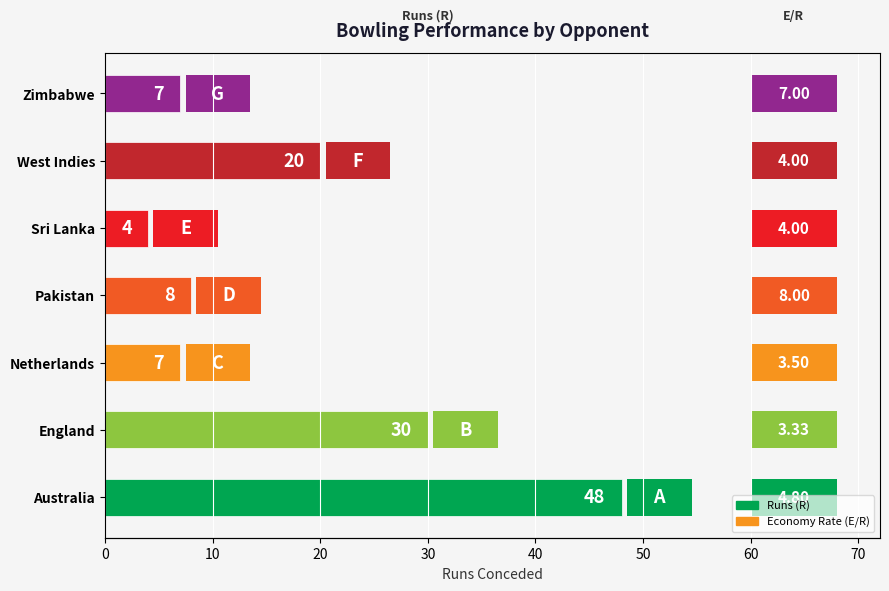

What is the value of the 7th bar from the left?

7